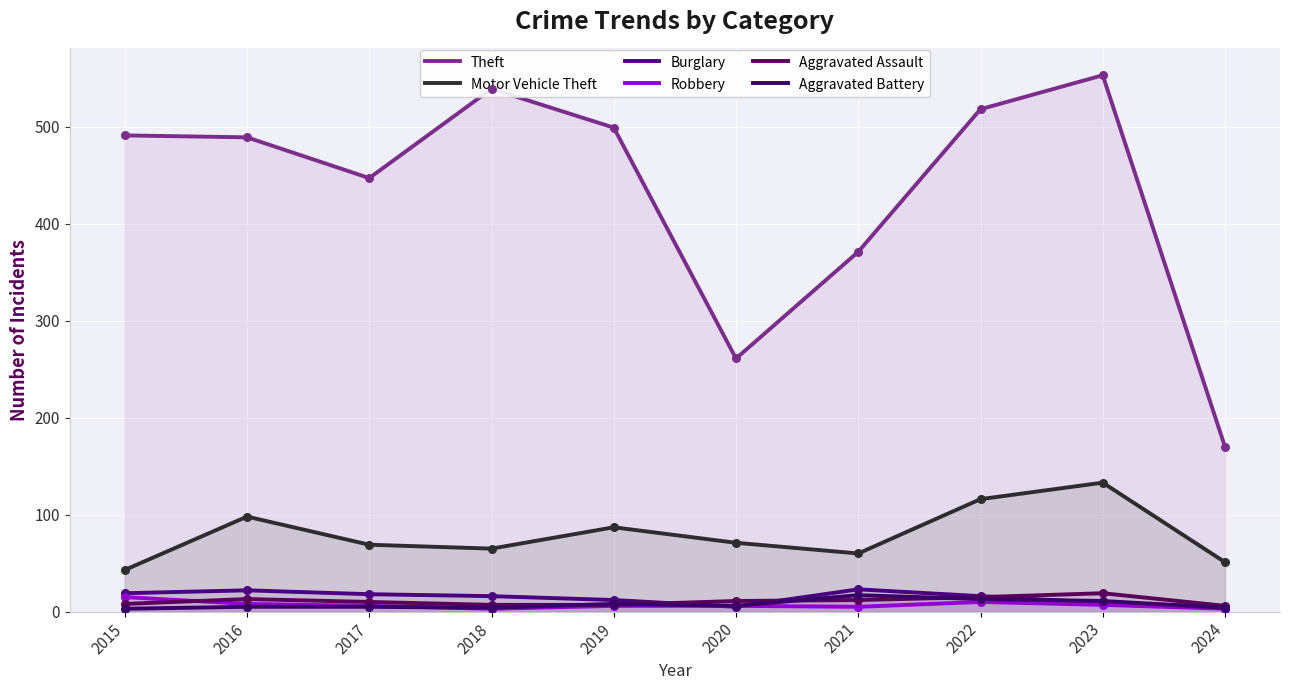

At how many categories does at least one series exceed 62?

10